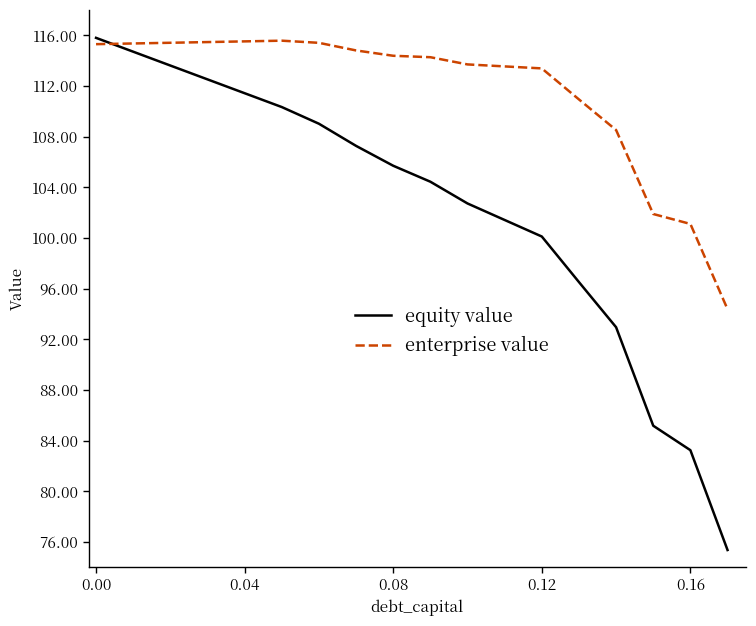

List the series in order of their overall mean, lowest first.

equity value, enterprise value